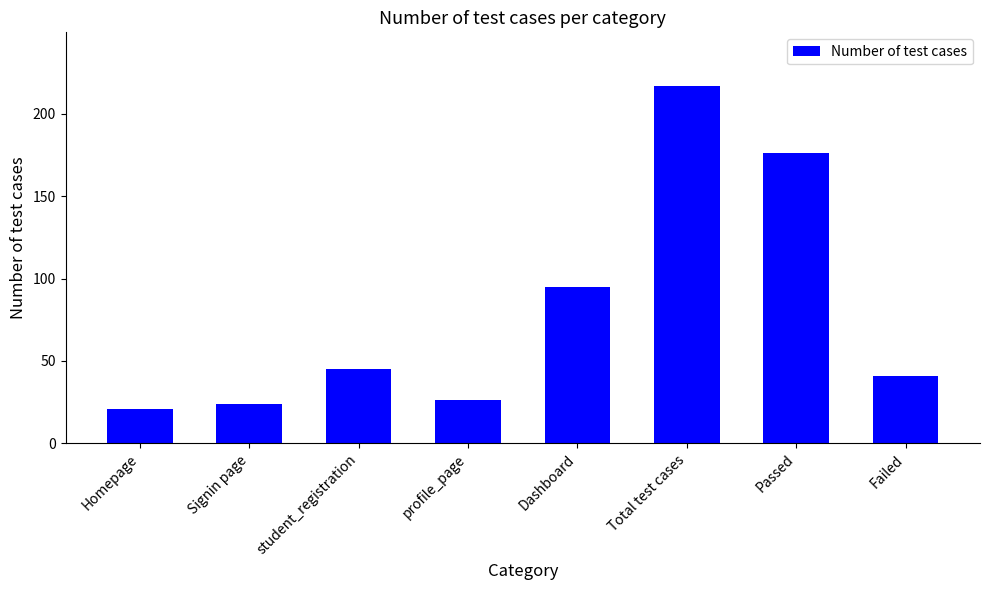

List the labels in order of value, largest first.

Total test cases, Passed, Dashboard, student_registration, Failed, profile_page, Signin page, Homepage